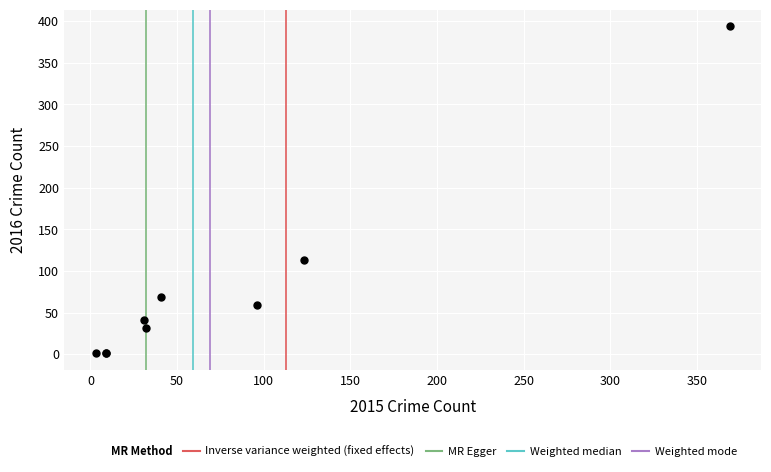

What Y value in the scatter plot is closest to 197?

113